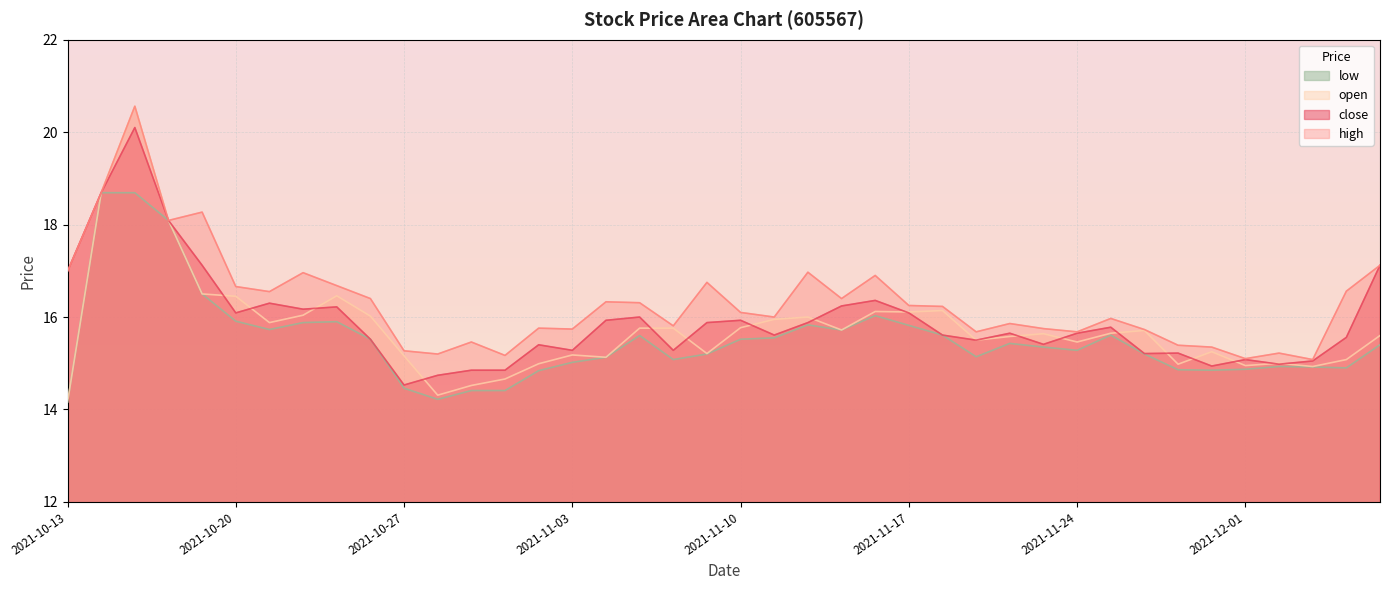

The open series shows 6.1 at 2021-11-24. True or false?

False